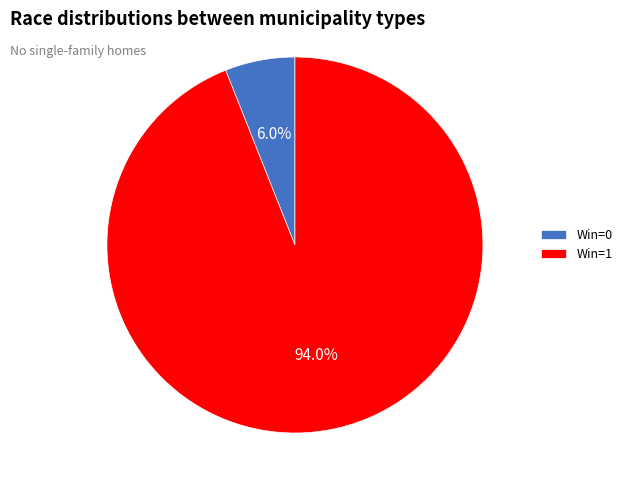

Which has a higher value, Win=1 or Win=0?

Win=1